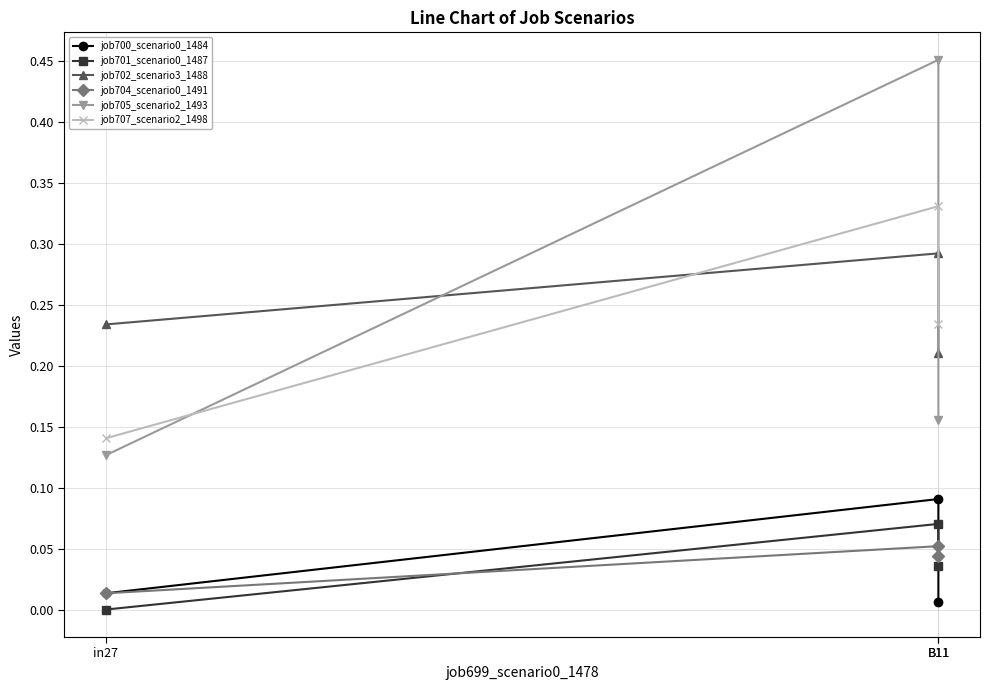

The value of job705_scenario2_1493 at B11 is 0.1. True or false?

False